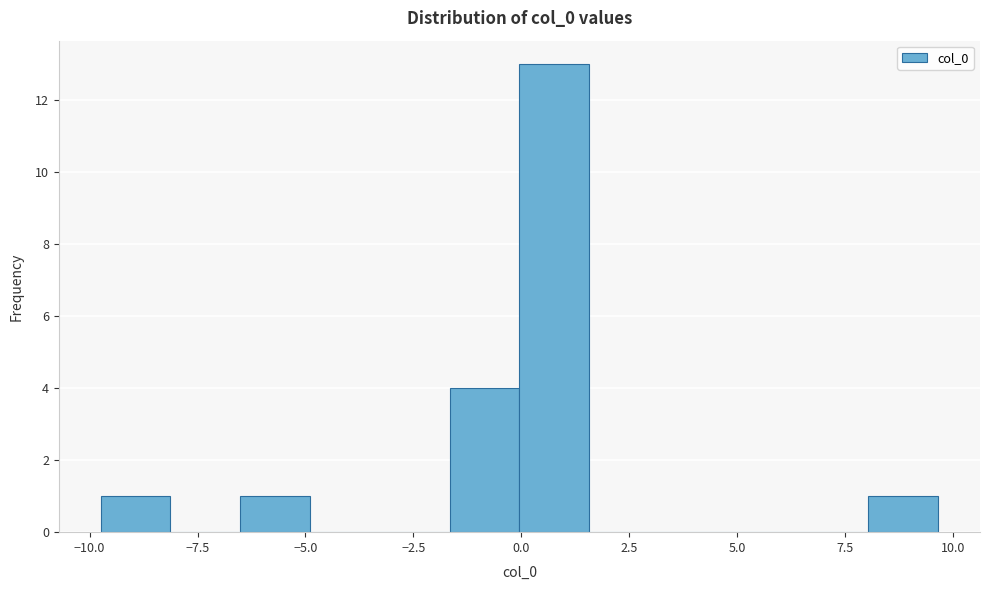

Around what value on the x-axis is the tallest bar? Give the approximate position of its centre, as read against the axis.

1.0